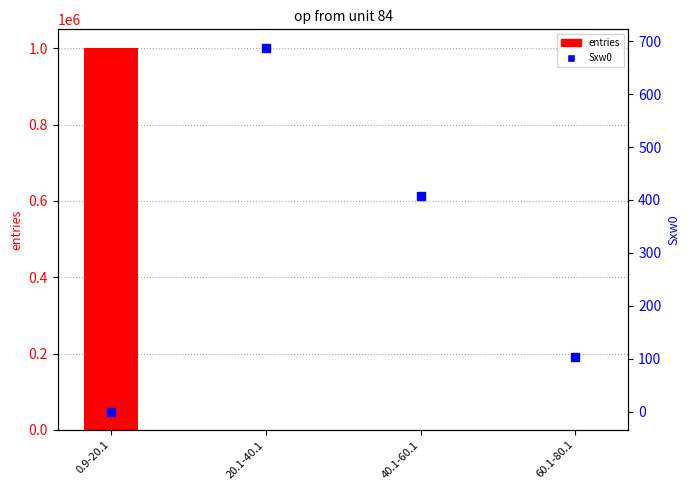

At which category is the sum across all series the highest?

0.9-20.1